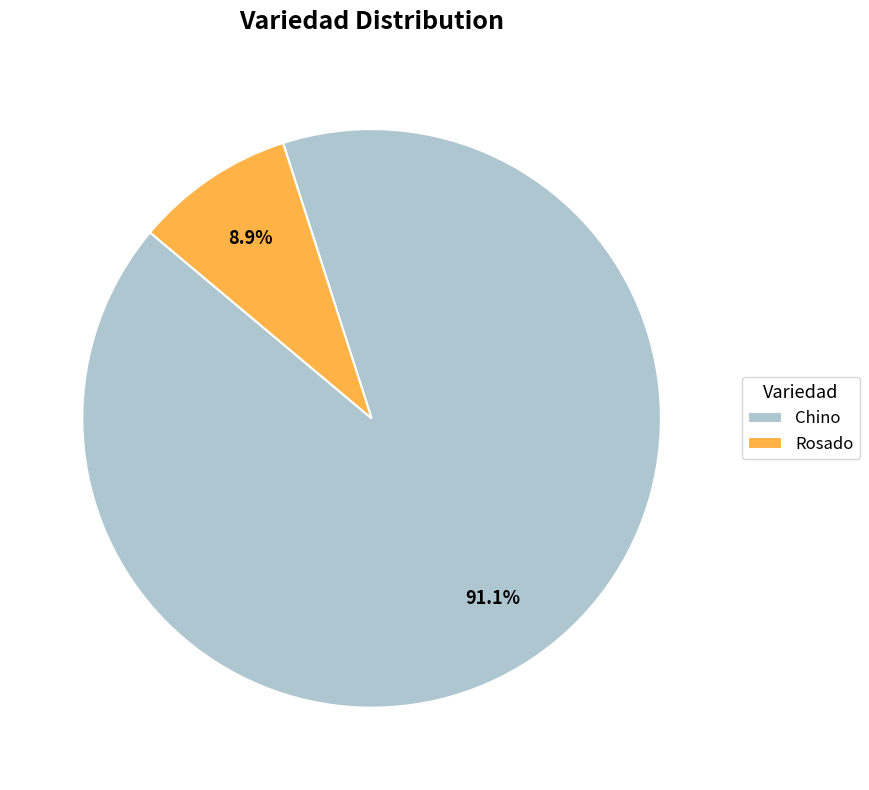

Between Chino and Rosado, which is larger?

Chino